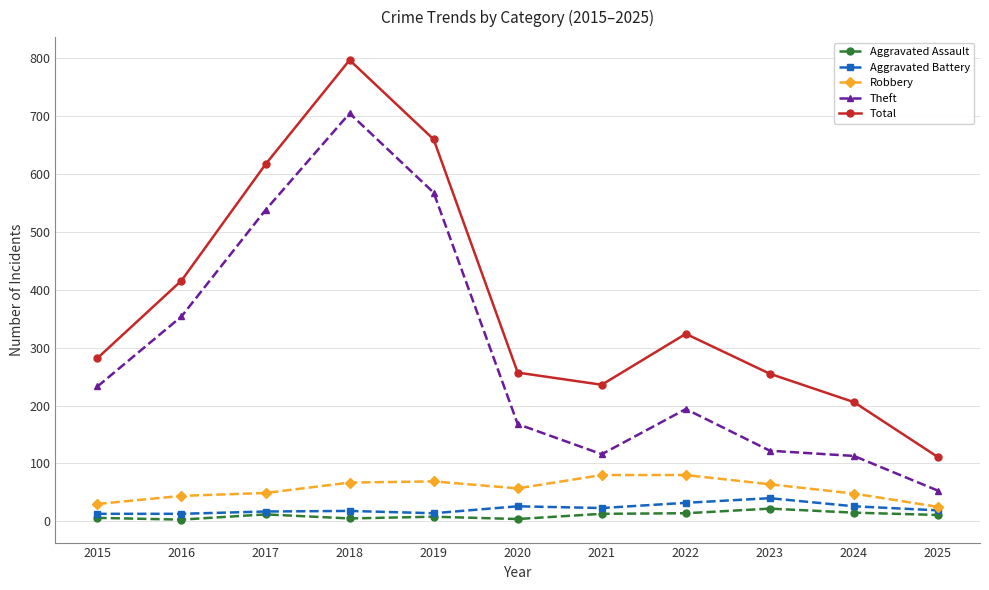

Rank the series at 2015 from highest to lowest value.

Total, Theft, Robbery, Aggravated Battery, Aggravated Assault